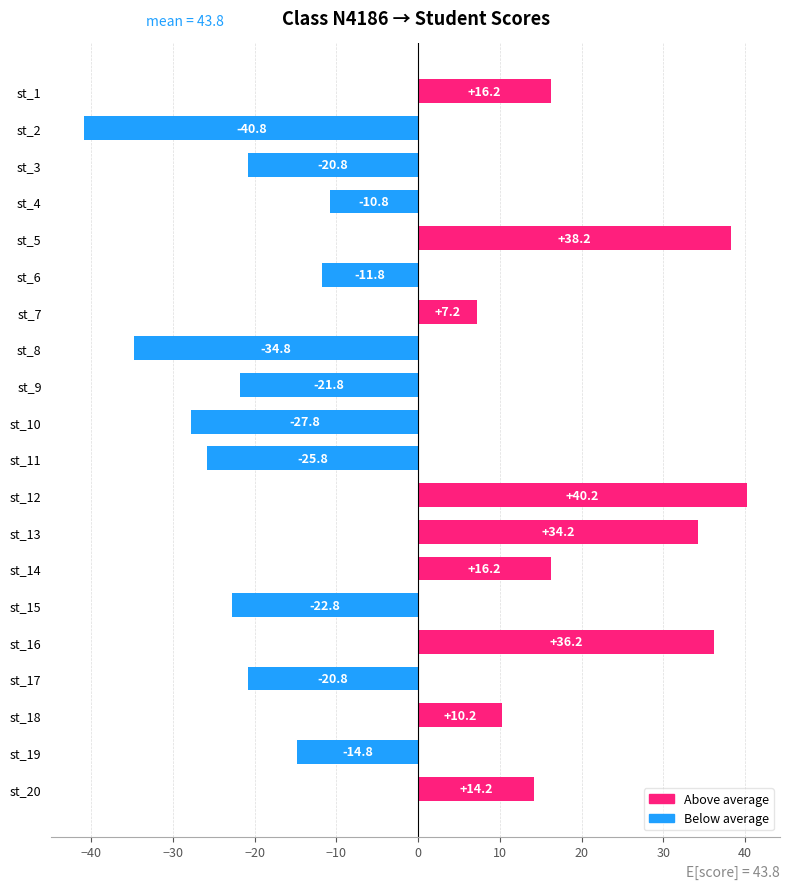

What is the smallest value displayed?

-40.8